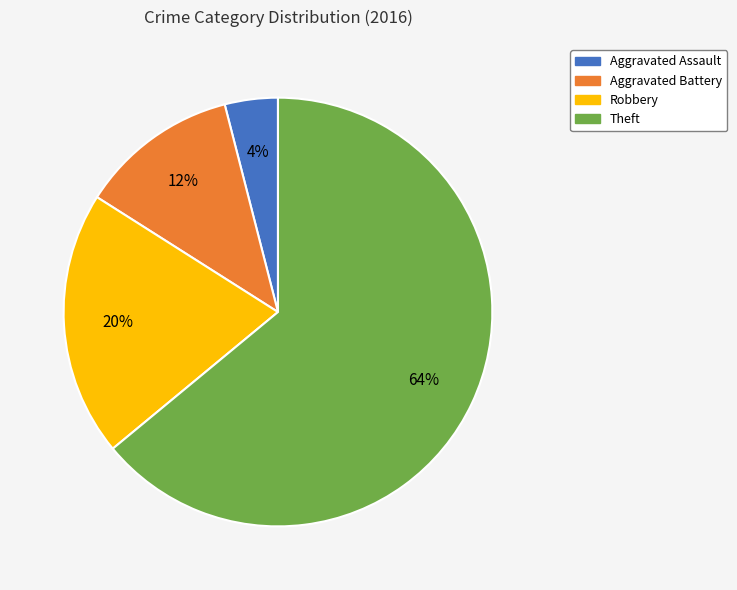

To the nearest percent, what is the average slice percentage?

25%